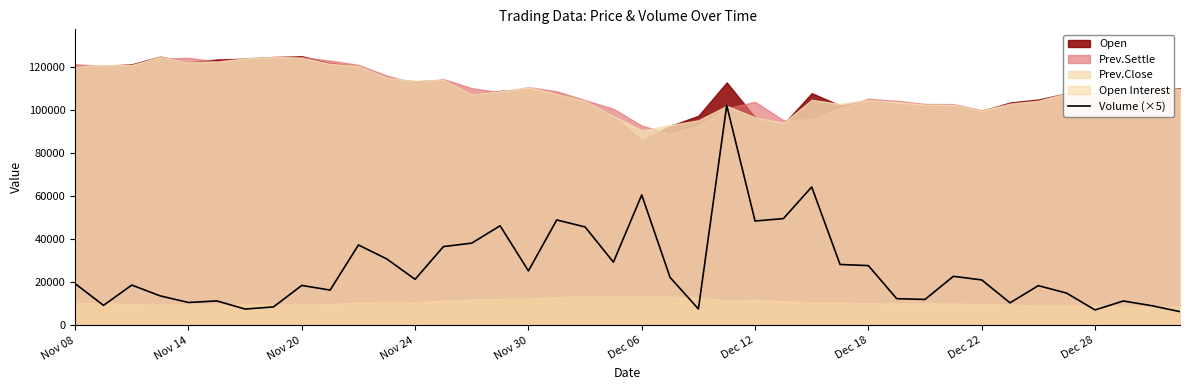

What is the label of the 8th point from the left?

Dec 18